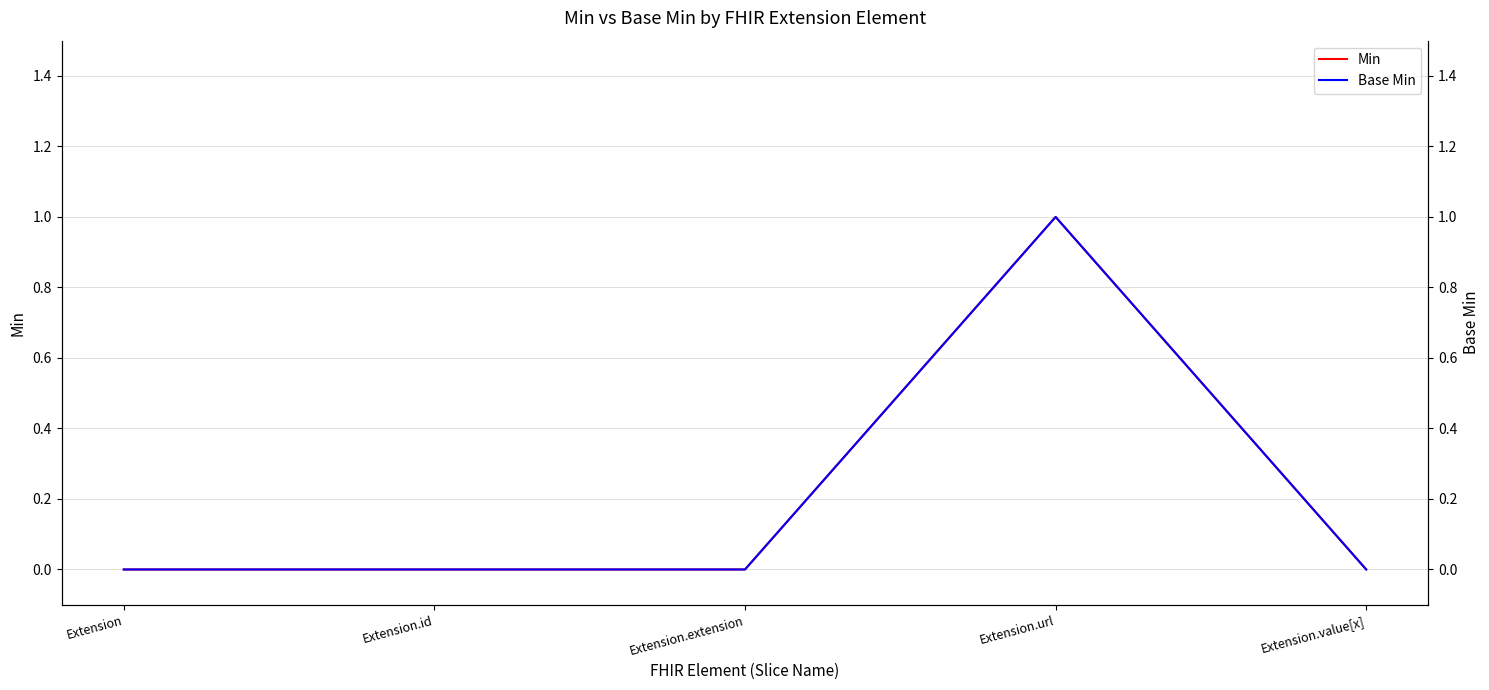

Reading right to left, what are all the values shown in this chart?

Min: Extension.value[x]=0	Extension.url=1	Extension.extension=0	Extension.id=0	Extension=0
Base Min: Extension.value[x]=0	Extension.url=1	Extension.extension=0	Extension.id=0	Extension=0